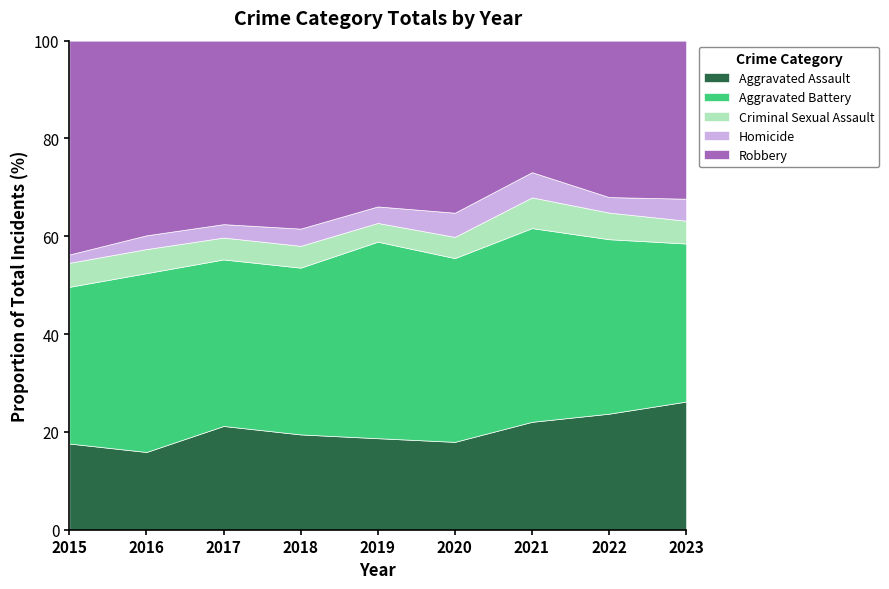

What are all the series names shown in the legend?

Aggravated Assault, Aggravated Battery, Criminal Sexual Assault, Homicide, Robbery